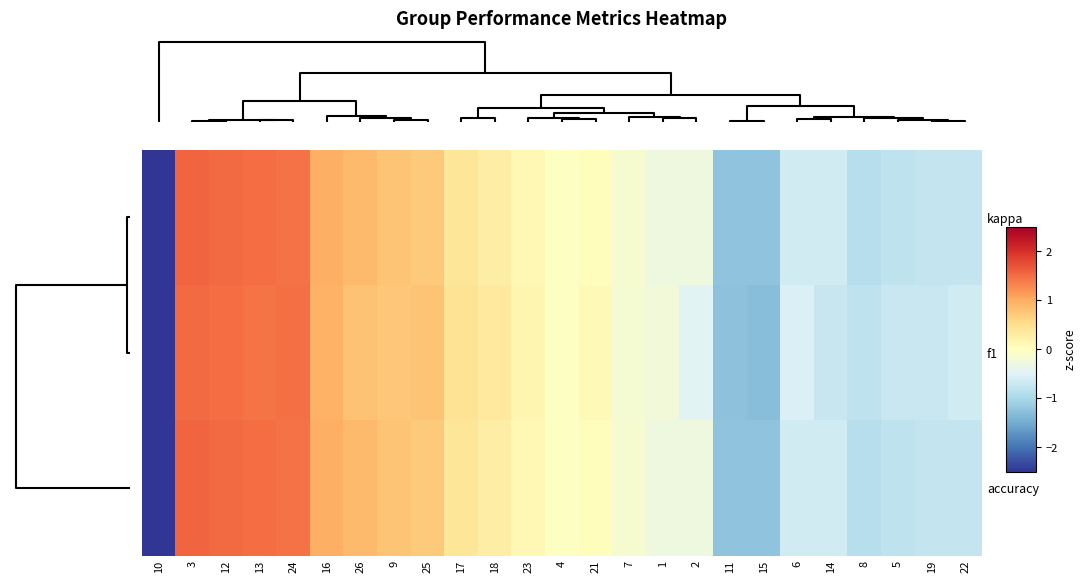

Reading right to left, extract all data points from this chart.

kappa: 22=-0.8	19=-0.8	5=-0.8	8=-0.9	14=-0.6	6=-0.6	15=-1.2	11=-1.2	2=-0.3	1=-0.3	7=-0.1	21=0.0	4=-0.0	23=0.1	18=0.3	17=0.4	25=0.7	9=0.8	26=0.9	16=1.0	24=1.5	13=1.5	12=1.5	3=1.5	10=-2.5
f1: 22=-0.6	19=-0.7	5=-0.7	8=-0.8	14=-0.7	6=-0.5	15=-1.3	11=-1.3	2=-0.5	1=-0.2	7=-0.2	21=0.1	4=-0.0	23=0.1	18=0.4	17=0.4	25=0.8	9=0.7	26=0.8	16=0.9	24=1.5	13=1.4	12=1.5	3=1.5	10=-2.6
accuracy: 22=-0.7	19=-0.7	5=-0.8	8=-0.9	14=-0.6	6=-0.6	15=-1.2	11=-1.2	2=-0.3	1=-0.3	7=-0.1	21=0.0	4=-0.0	23=0.1	18=0.3	17=0.4	25=0.7	9=0.8	26=0.9	16=1.0	24=1.5	13=1.5	12=1.5	3=1.5	10=-2.5